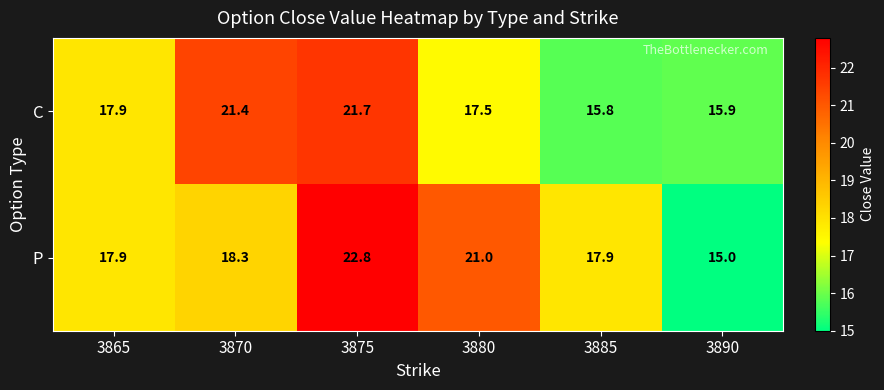

Which label corresponds to the largest value in the chart?

3875